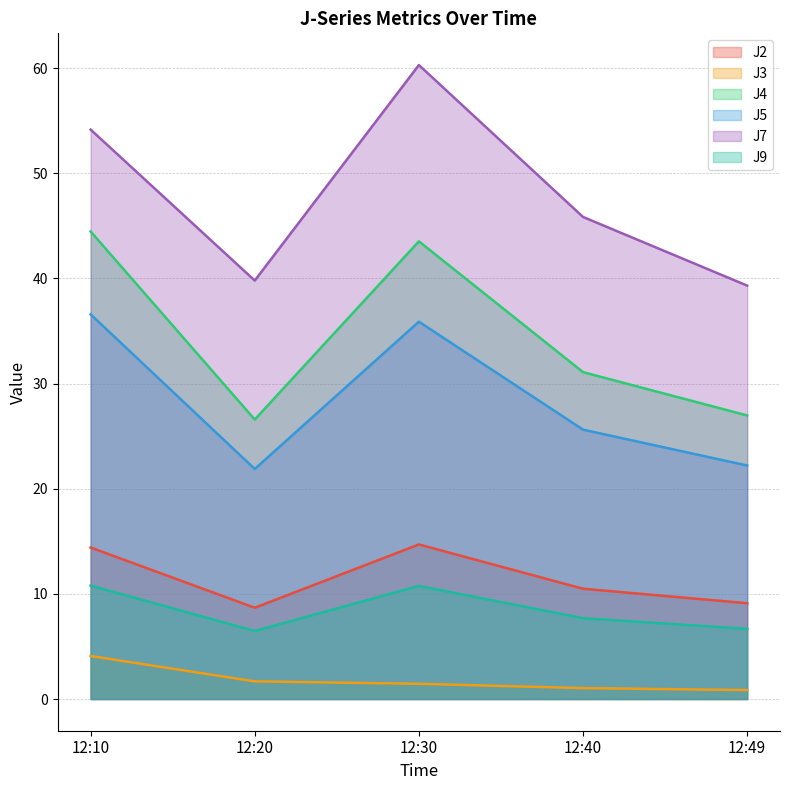

What is the difference between the highest and lowest values at 12:10?

50.1